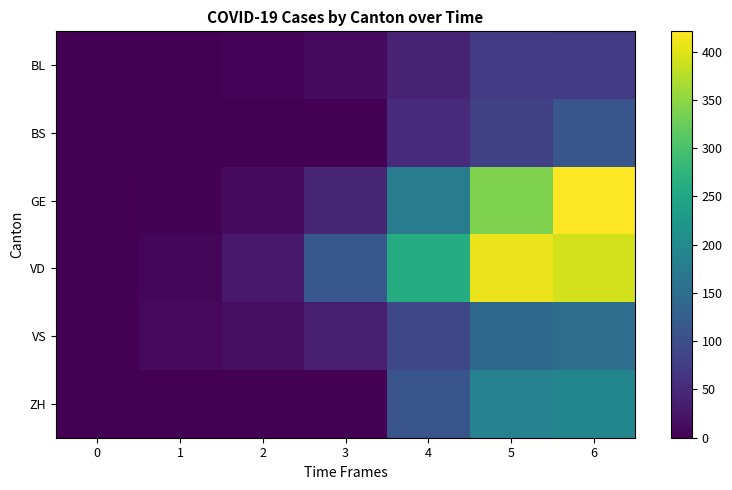

At which category is the sum across all series the highest?

6